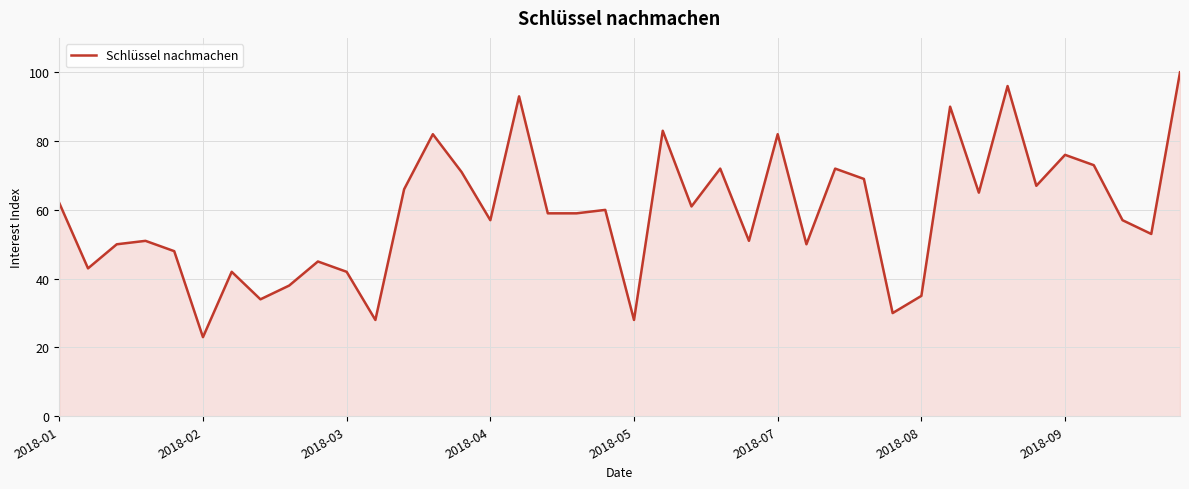

What is the difference between the maximum and minimum values?

77